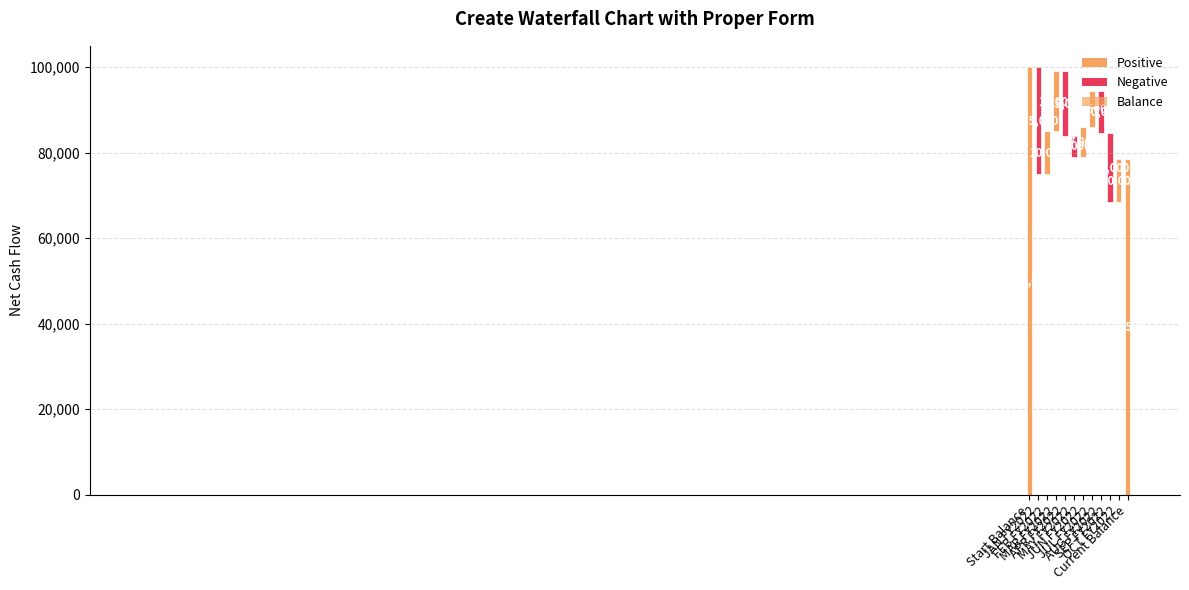

Is it true that the value at MAR FY2022 is 4872?

False